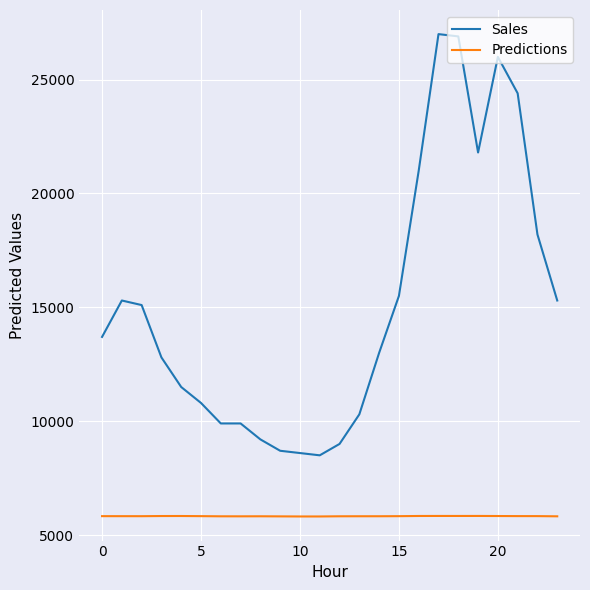

True or false: Predictions and Sales intersect in this chart.

False